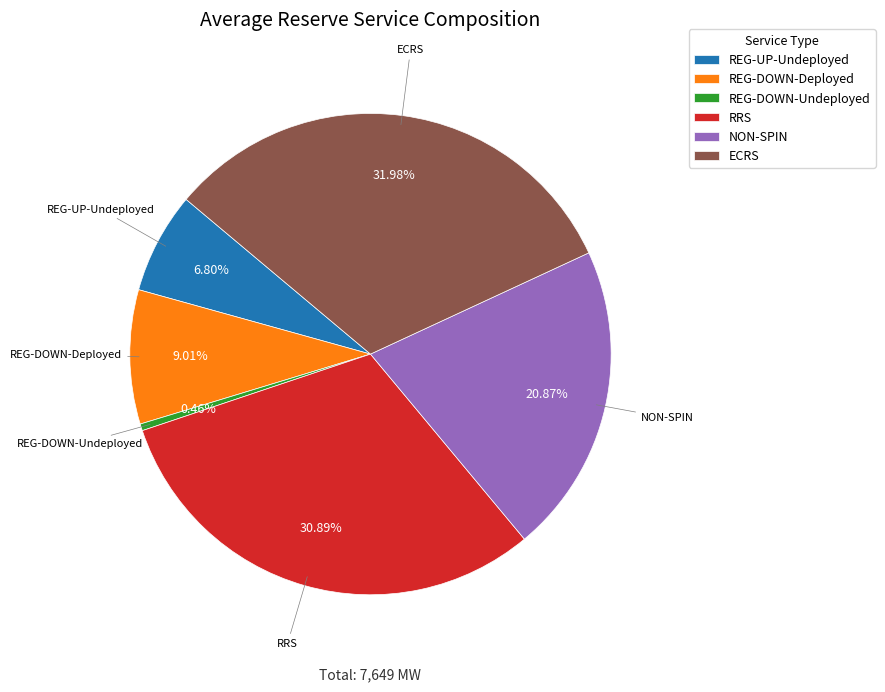

Between ECRS and NON-SPIN, which is larger?

ECRS